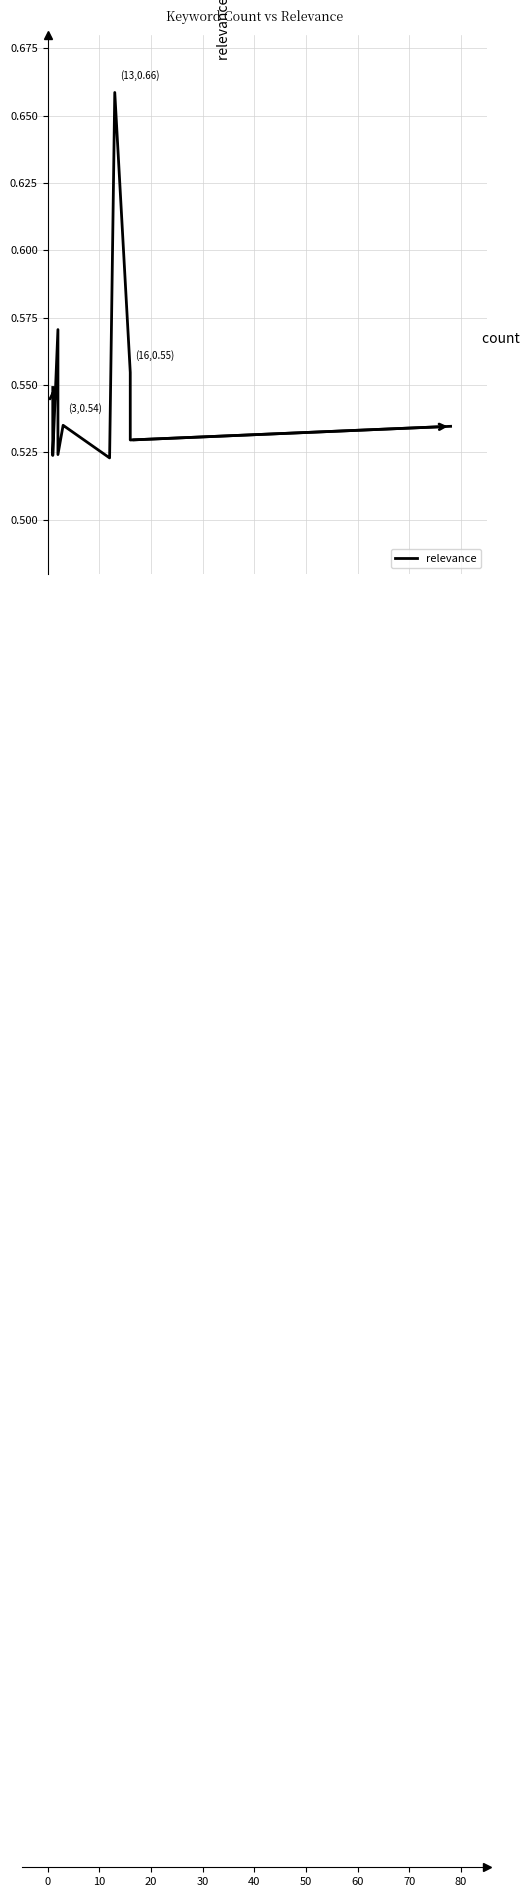

What is the average value?

0.5